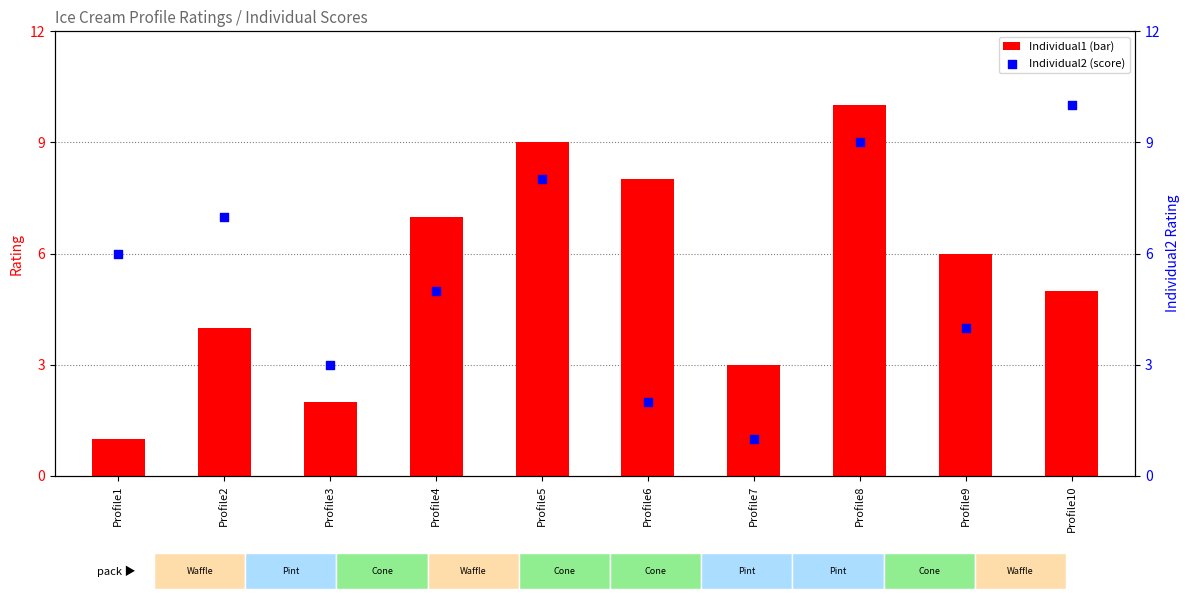

Which series contains the lowest Y value?

Individual1